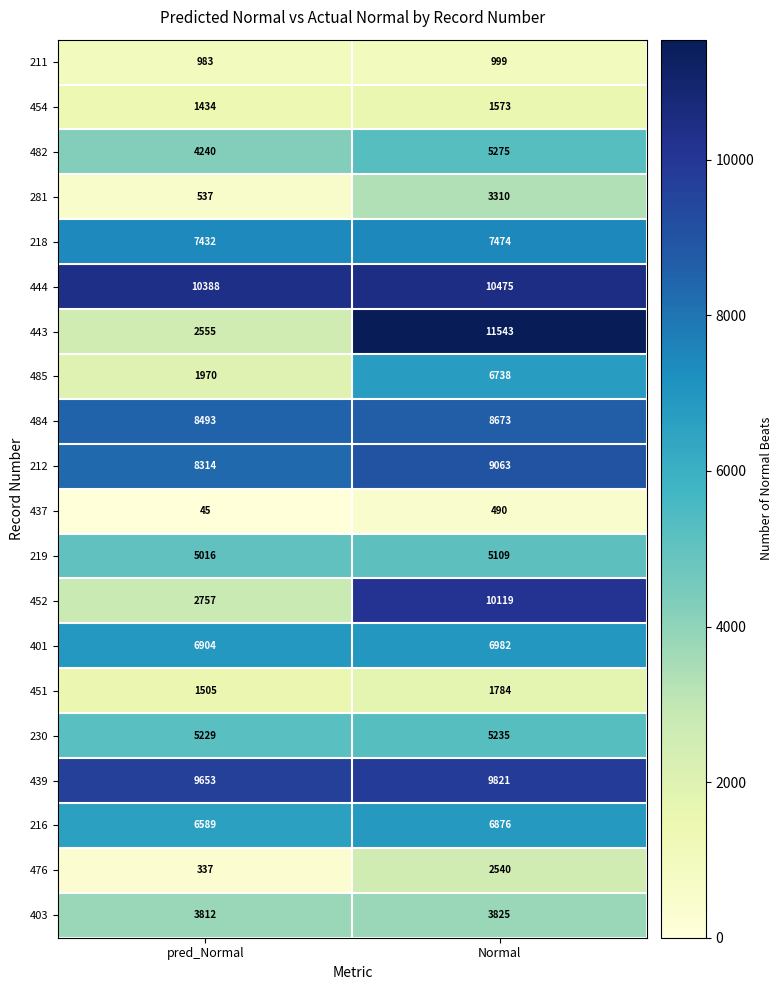

What is the maximum value shown in the chart?

11543